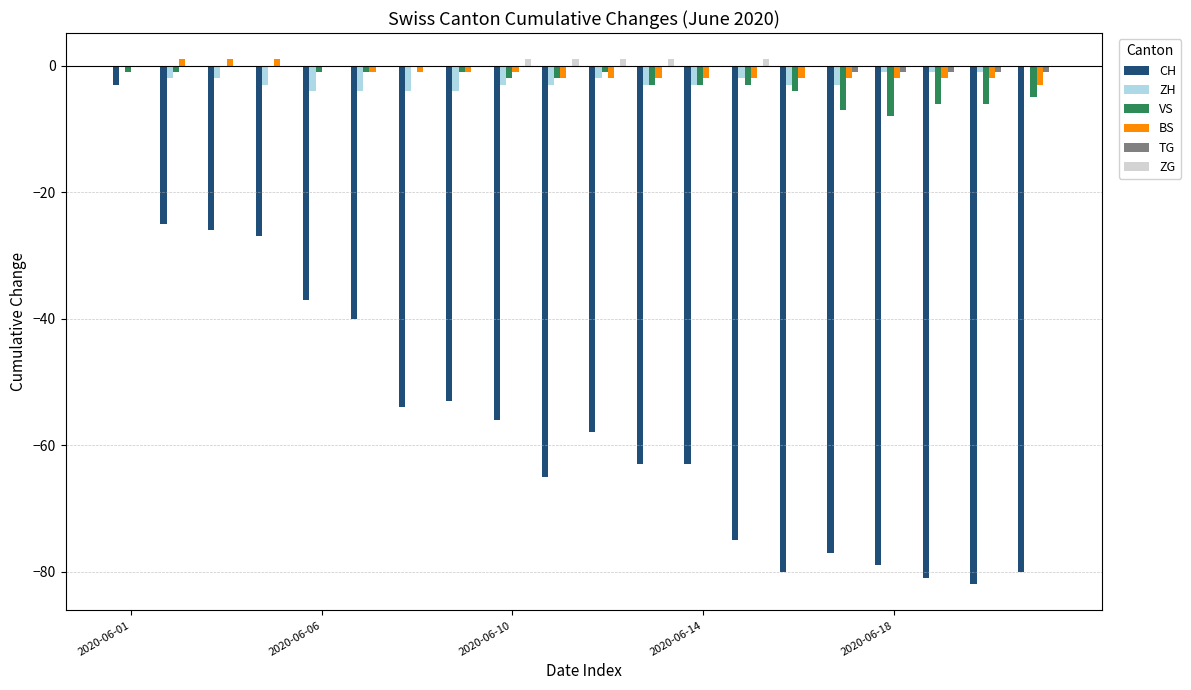

Reading left to right, extract all data points from this chart.

CH: -3	-25	-26	-27	-37	-40	-54	-53	-56	-65	-58	-63	-63	-75	-80	-77	-79	-81	-82	-80
ZH: 0	-2	-2	-3	-4	-4	-4	-4	-3	-3	-2	-3	-3	-2	-3	-3	-1	-1	-1	0
VS: -1	-1	0	0	-1	-1	0	-1	-2	-2	-1	-3	-3	-3	-4	-7	-8	-6	-6	-5
BS: 0	1	1	1	0	-1	-1	-1	-1	-2	-2	-2	-2	-2	-2	-2	-2	-2	-2	-3
TG: 0	0	0	0	0	0	0	0	0	0	0	0	0	0	0	-1	-1	-1	-1	-1
ZG: 0	0	0	0	0	0	0	0	1	1	1	1	0	1	0	0	0	0	0	0